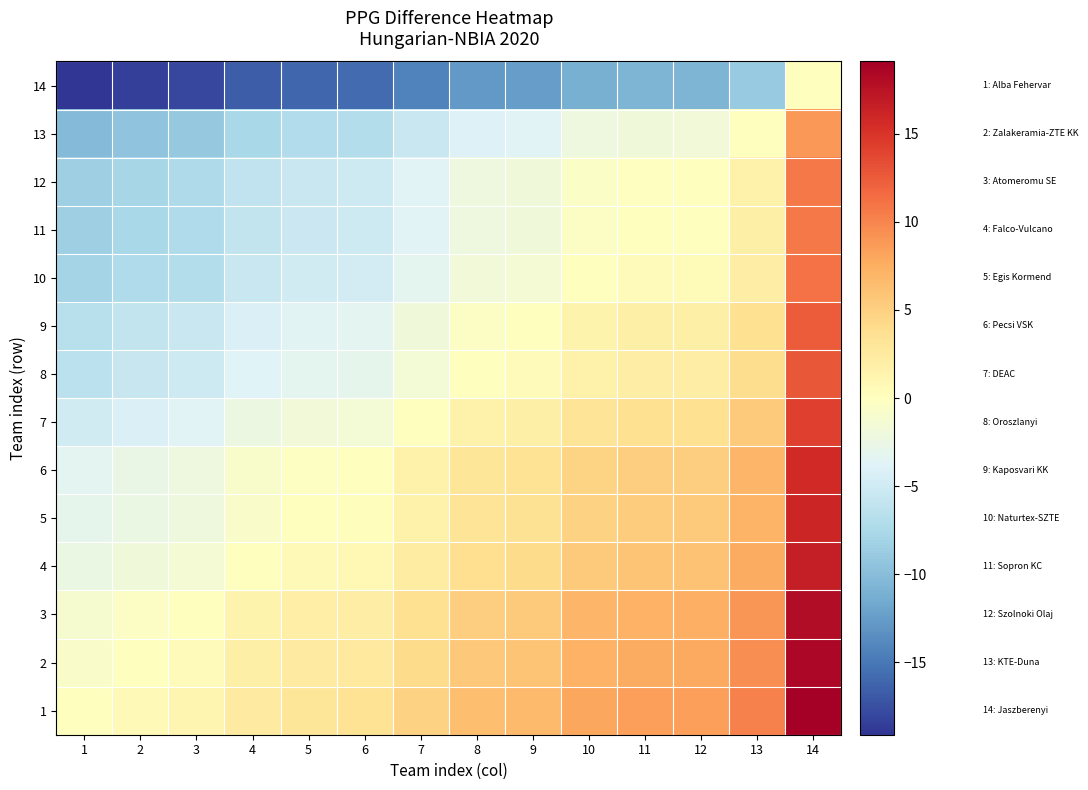

Reading left to right, extract all data points from this chart.

1: 1=0.0	2=0.7	3=1.1	4=2.5	5=3.1	6=3.3	7=4.8	8=6.3	9=6.6	10=8.0	11=8.4	12=8.5	13=10.2	14=19.1
2: 1=-0.7	2=0.0	3=0.4	4=1.8	5=2.4	6=2.6	7=4.1	8=5.6	9=5.9	10=7.3	11=7.7	12=7.8	13=9.5	14=18.4
3: 1=-1.1	2=-0.4	3=0.0	4=1.4	5=2.0	6=2.2	7=3.7	8=5.2	9=5.5	10=6.9	11=7.3	12=7.4	13=9.1	14=18.0
4: 1=-2.5	2=-1.8	3=-1.4	4=0.0	5=0.6	6=0.8	7=2.3	8=3.8	9=4.1	10=5.5	11=5.9	12=6.0	13=7.7	14=16.6
5: 1=-3.1	2=-2.4	3=-2.0	4=-0.6	5=0.0	6=0.2	7=1.7	8=3.2	9=3.5	10=4.9	11=5.3	12=5.4	13=7.1	14=16.0
6: 1=-3.3	2=-2.6	3=-2.2	4=-0.8	5=-0.2	6=0.0	7=1.5	8=3.0	9=3.3	10=4.7	11=5.1	12=5.2	13=6.9	14=15.8
7: 1=-4.8	2=-4.1	3=-3.7	4=-2.3	5=-1.7	6=-1.5	7=0.0	8=1.5	9=1.8	10=3.2	11=3.6	12=3.7	13=5.4	14=14.3
8: 1=-6.3	2=-5.6	3=-5.2	4=-3.8	5=-3.2	6=-3.0	7=-1.5	8=0.0	9=0.3	10=1.7	11=2.1	12=2.2	13=3.9	14=12.8
9: 1=-6.6	2=-5.9	3=-5.5	4=-4.1	5=-3.5	6=-3.3	7=-1.8	8=-0.3	9=0.0	10=1.4	11=1.8	12=1.9	13=3.6	14=12.5
10: 1=-8.0	2=-7.3	3=-6.9	4=-5.5	5=-4.9	6=-4.7	7=-3.2	8=-1.7	9=-1.4	10=0.0	11=0.4	12=0.5	13=2.2	14=11.1
11: 1=-8.4	2=-7.7	3=-7.3	4=-5.9	5=-5.3	6=-5.1	7=-3.6	8=-2.1	9=-1.8	10=-0.4	11=0.0	12=0.1	13=1.8	14=10.7
12: 1=-8.5	2=-7.8	3=-7.4	4=-6.0	5=-5.4	6=-5.2	7=-3.7	8=-2.2	9=-1.9	10=-0.5	11=-0.1	12=0.0	13=1.7	14=10.6
13: 1=-10.2	2=-9.5	3=-9.1	4=-7.7	5=-7.1	6=-6.9	7=-5.4	8=-3.9	9=-3.6	10=-2.2	11=-1.8	12=-1.7	13=0.0	14=8.9
14: 1=-19.1	2=-18.4	3=-18.0	4=-16.6	5=-16.0	6=-15.8	7=-14.3	8=-12.8	9=-12.5	10=-11.1	11=-10.7	12=-10.6	13=-8.9	14=0.0